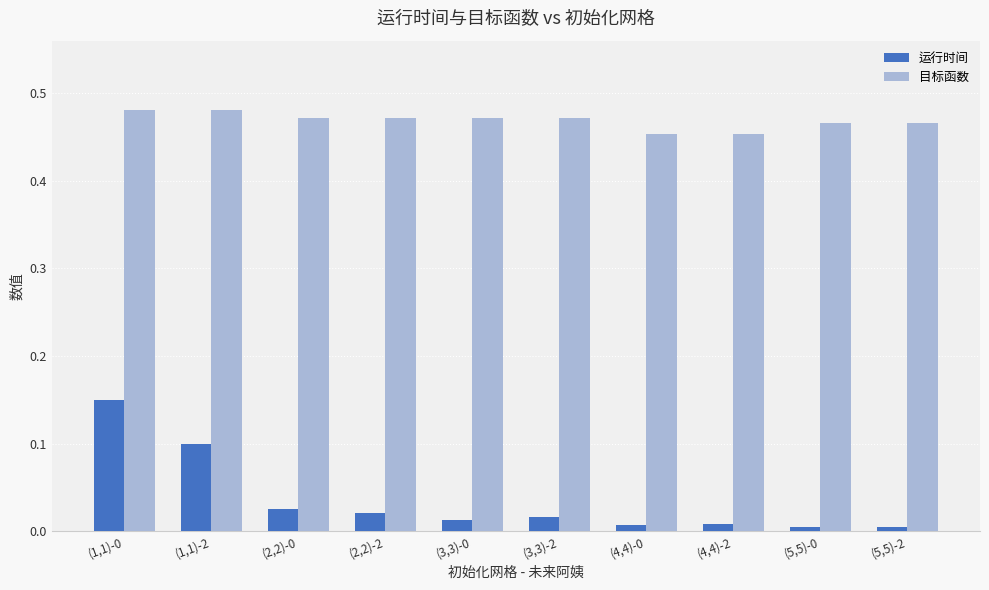

The 目标函数 series shows 0.1 at (1,1)-2. True or false?

False